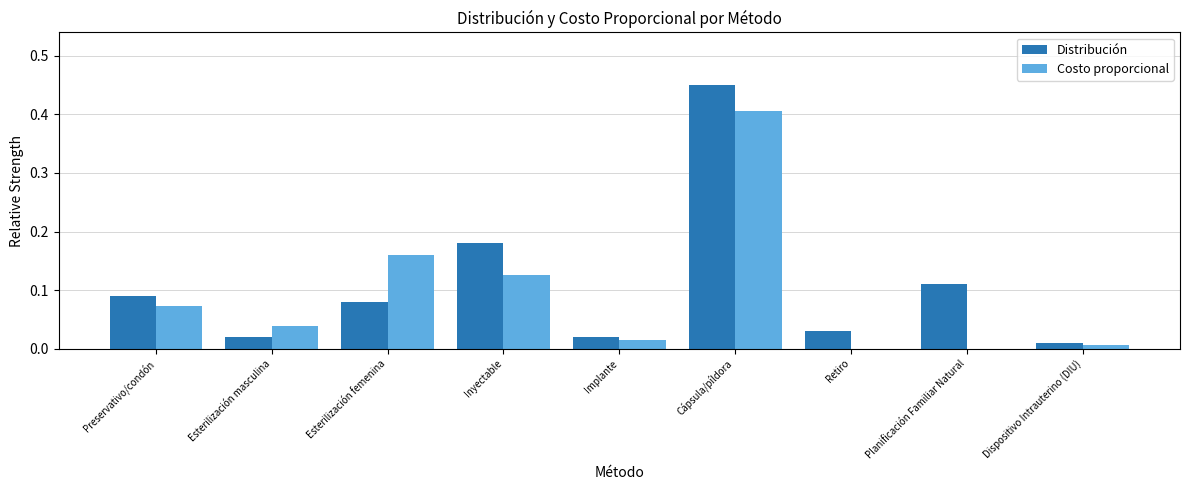

What is the total value across all series at Cápsula/píldora?

0.9